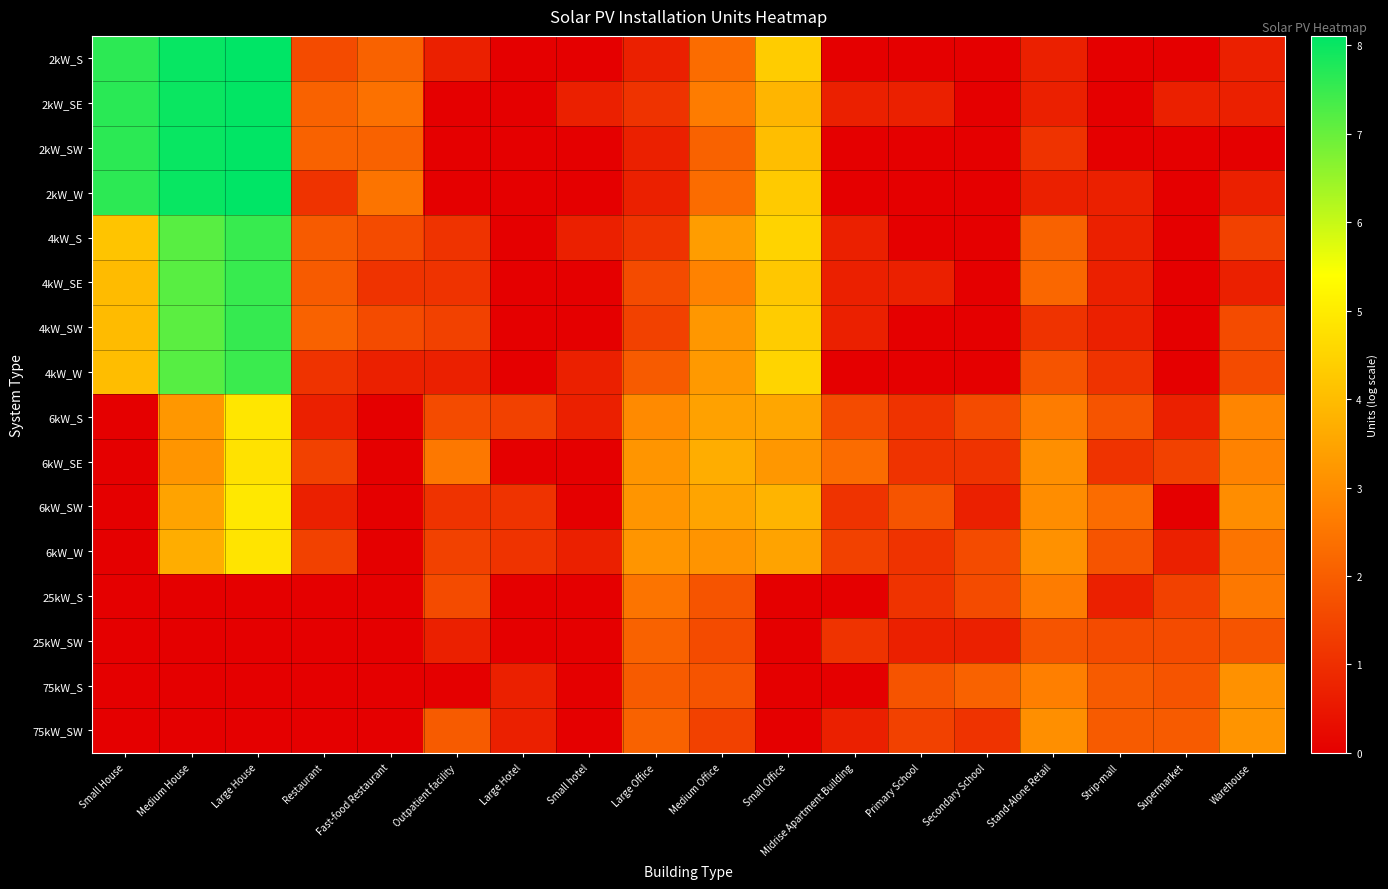

Rank the series at Midrise Apartment Building from highest to lowest value.

6kW_SE, 6kW_S, 6kW_W, 6kW_SW, 25kW_SW, 2kW_SE, 4kW_S, 4kW_SE, 4kW_SW, 75kW_SW, 2kW_S, 2kW_SW, 2kW_W, 4kW_W, 25kW_S, 75kW_S